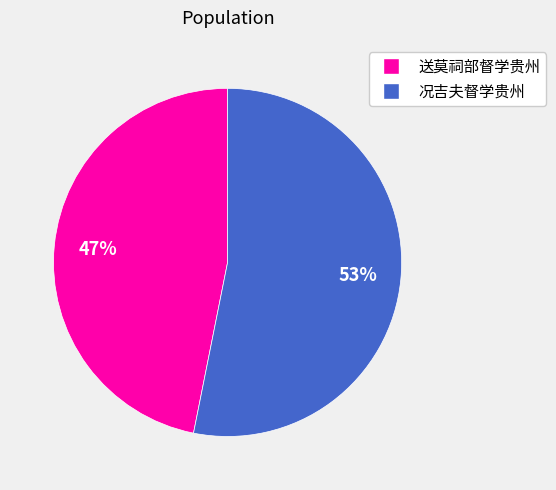

How many segments does this pie chart have?

2